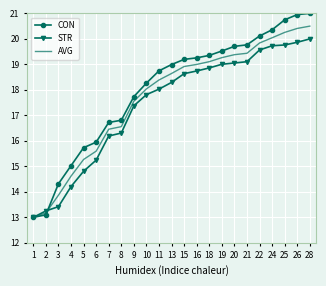

Is the value of AVG at 7 greater than the value of CON at 7?

No